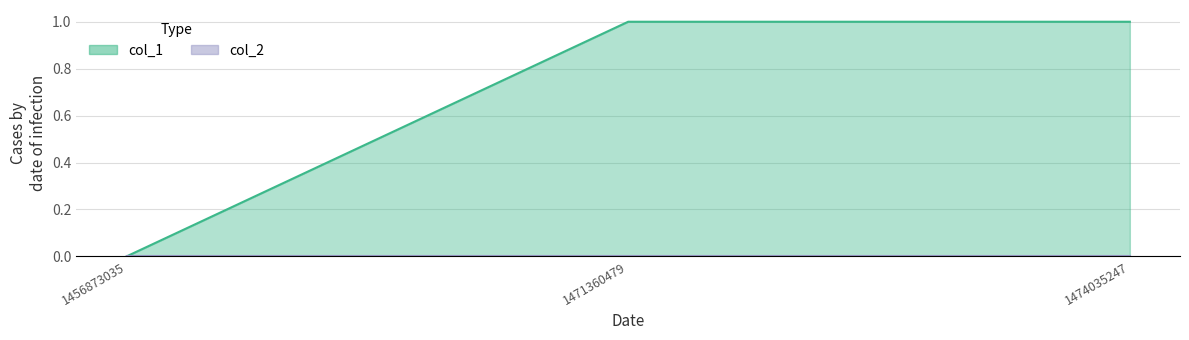

What is the difference between the second highest and minimum values?

1